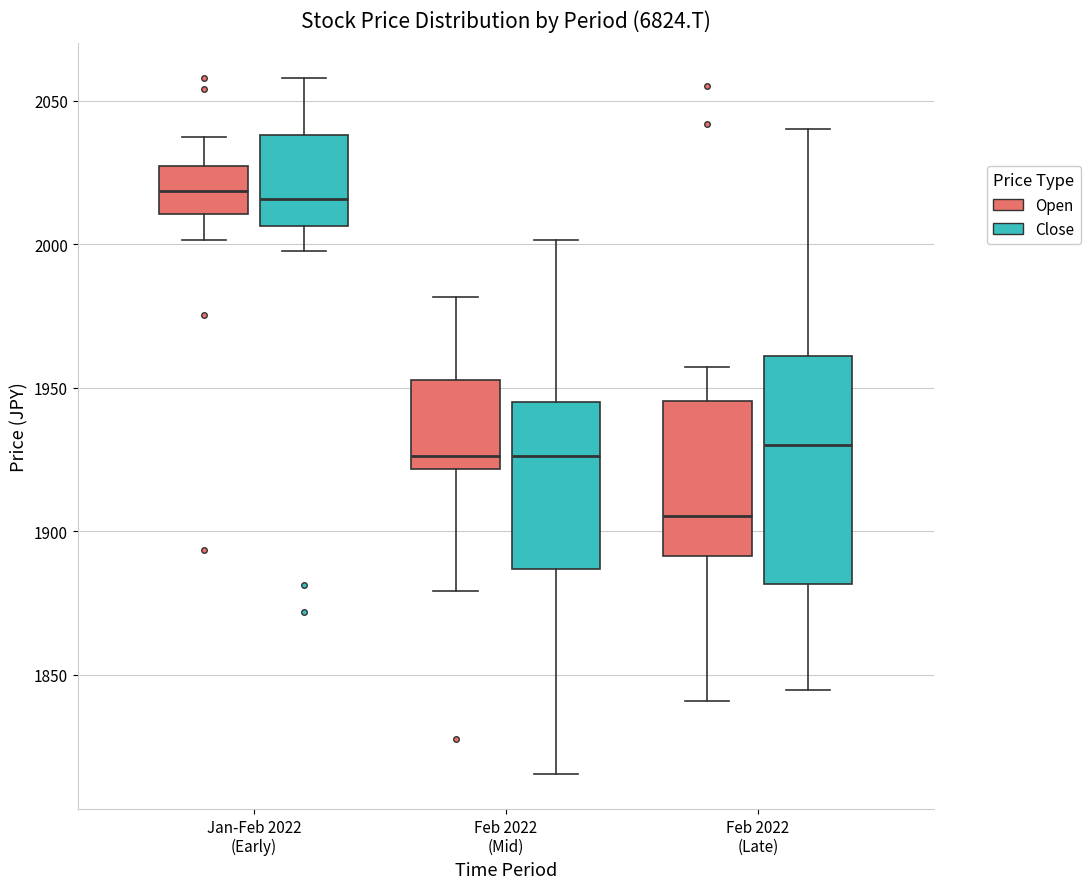

Comparing the boxes themselves (not the whiskers), which one is the tallest?

Feb 2022 (Late) (Close)